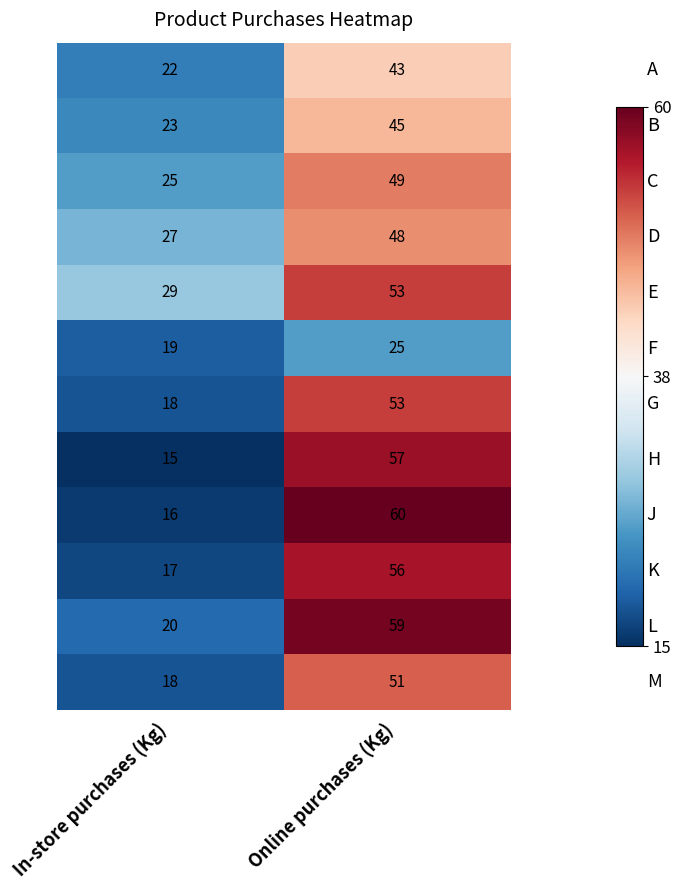

What is the spread (max minus min) of values at Online purchases (Kg)?

35